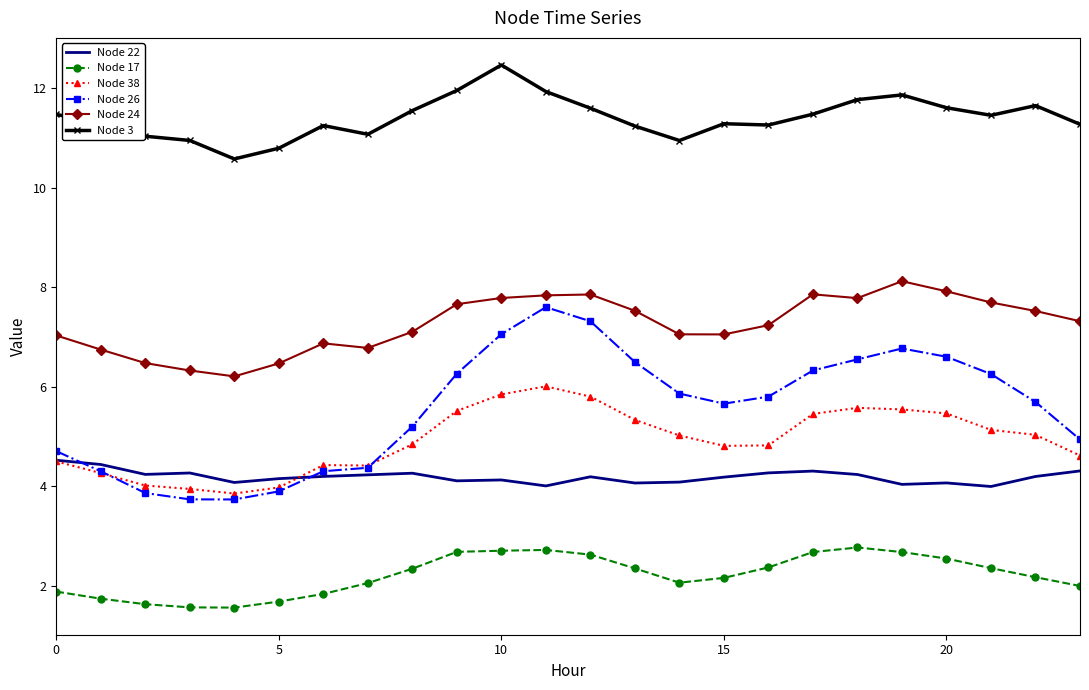

What is the minimum value shown in the chart?

1.6